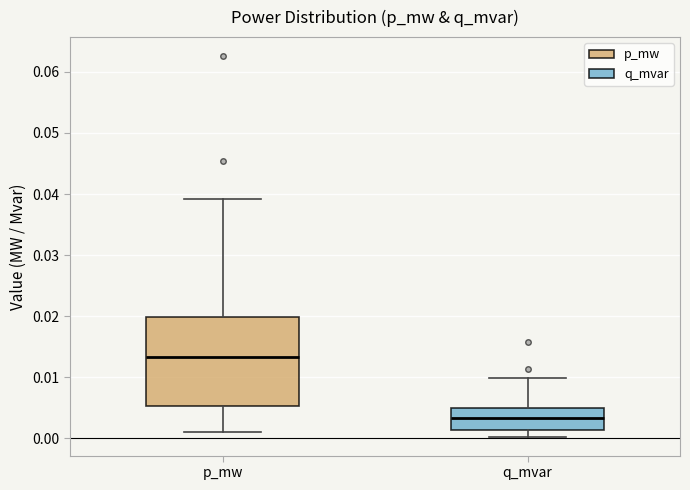

Where does the upper whisker of the box for q_mvar end on the y-axis? The values are not printed on the chart, so give them approximately, as read against the axis.

0.010